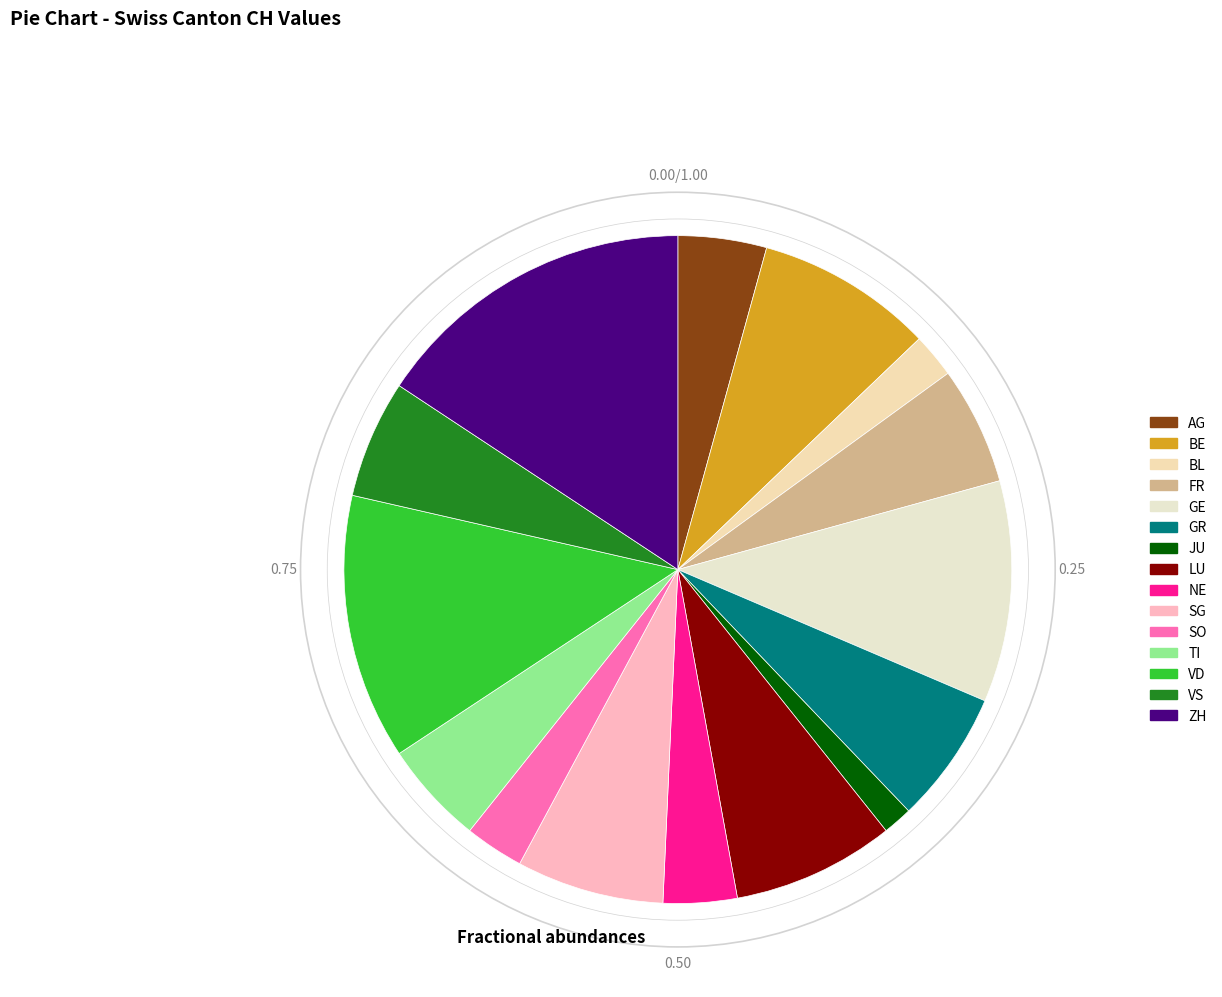

What percentage is the TI slice, to the nearest percent?

5%